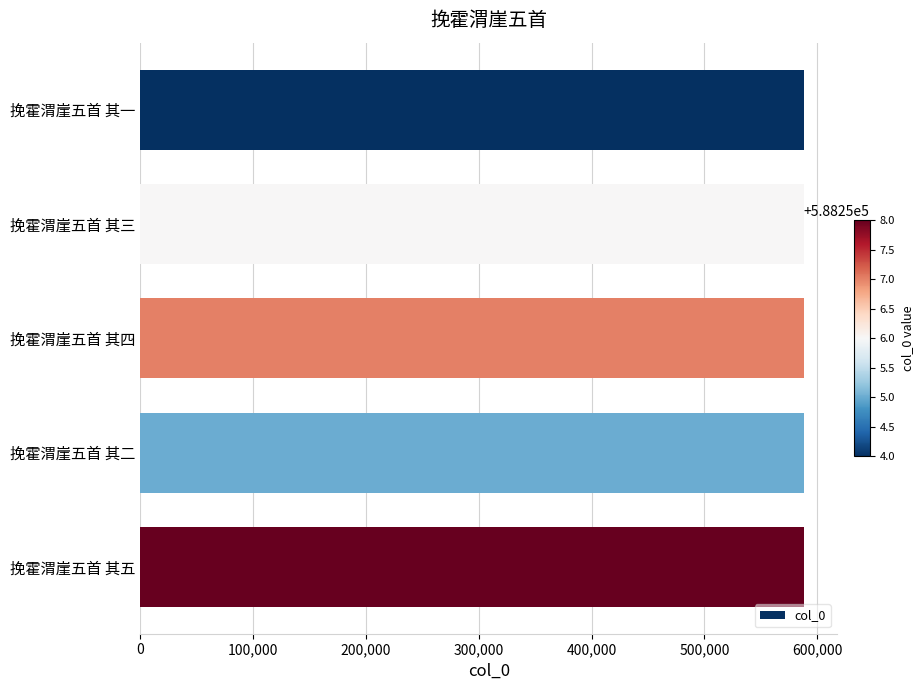

True or false: the data shows 588258 at 挽霍渭崖五首 其五.

True